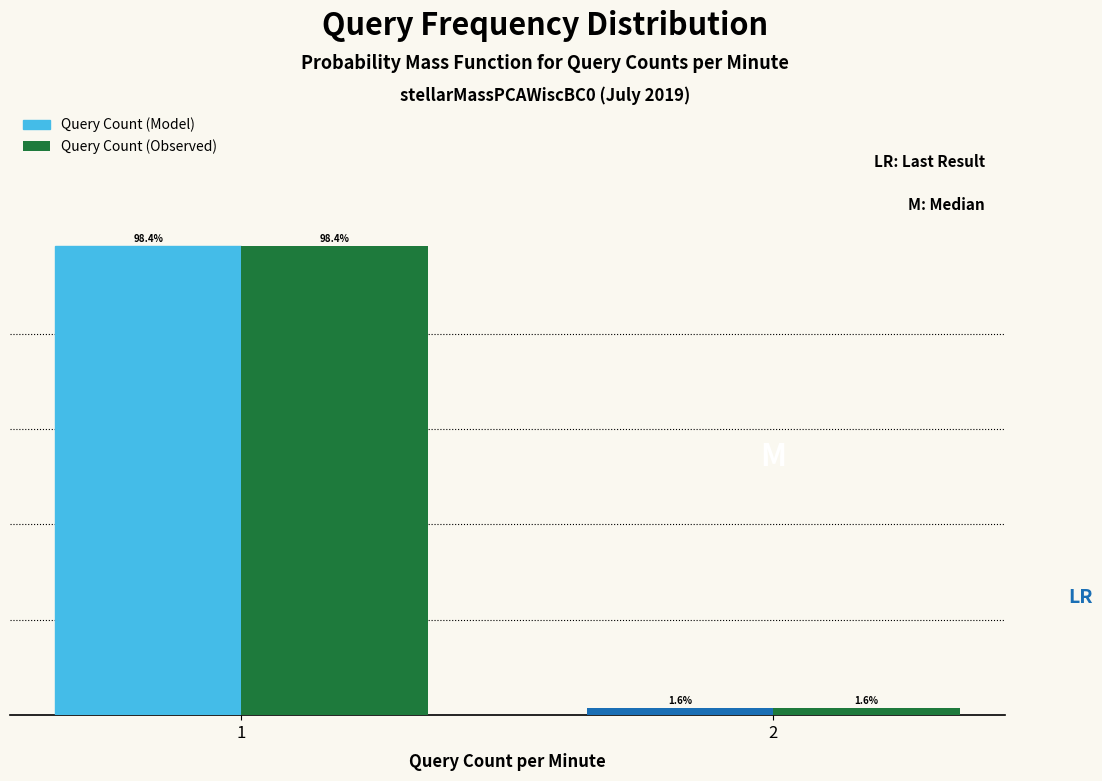

Rank the categories by Query Count (Model) value from lowest to highest.

2, 1